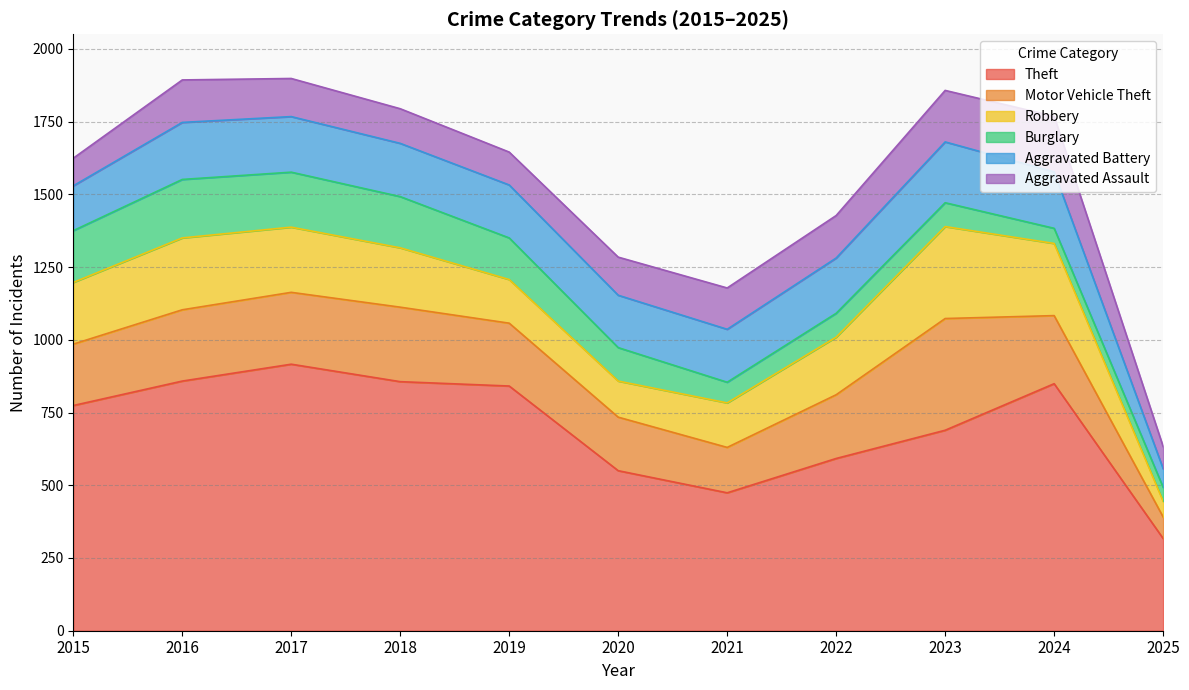

True or false: Aggravated Battery and Motor Vehicle Theft intersect in this chart.

True